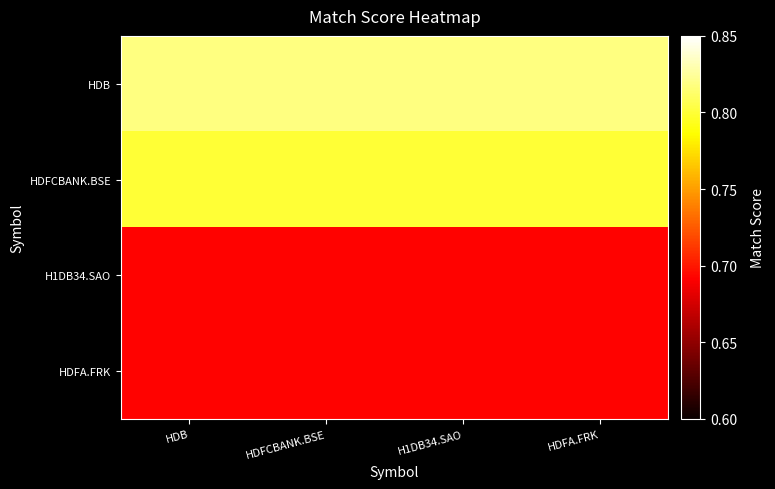

What is the difference between the highest and lowest values at H1DB34.SAO?

0.1